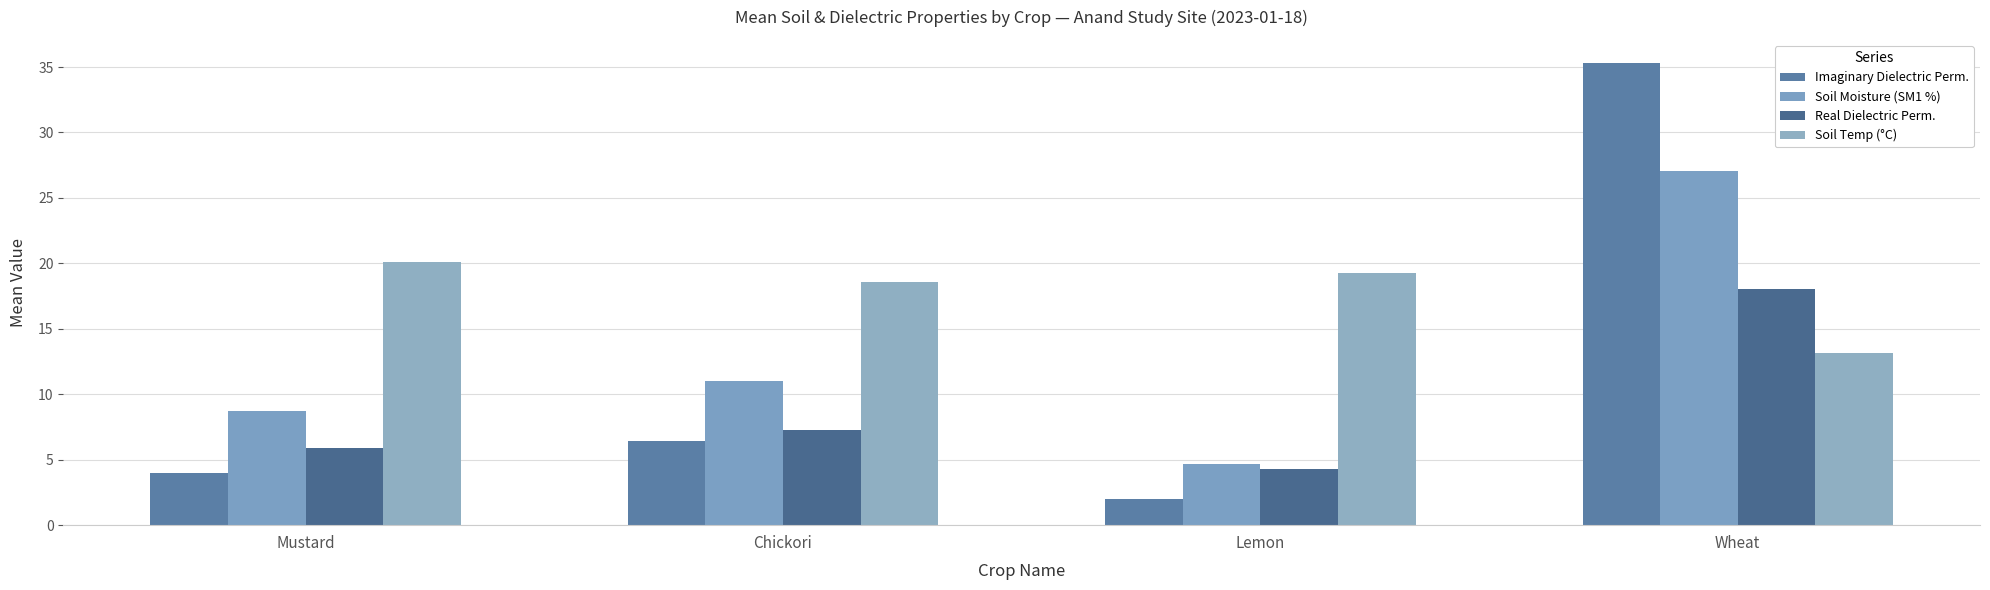

Is the value of Soil Temp (°C) at Chickori greater than the value of Soil Moisture (SM1 %) at Lemon?

Yes